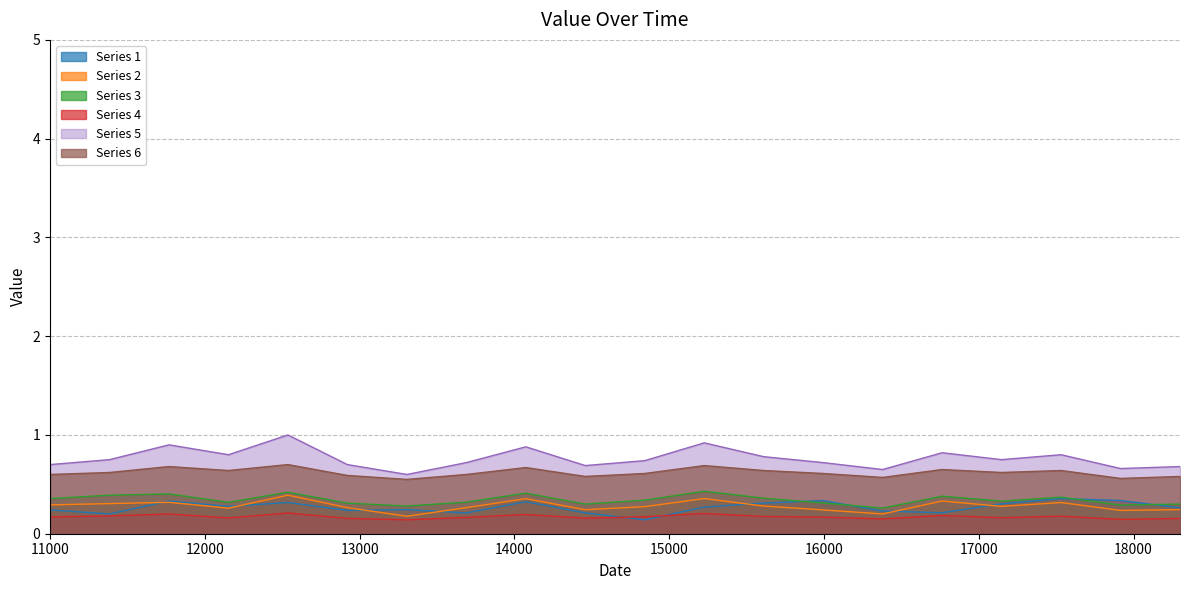

What is the value of the Series 2 point at the 4th from the left?

0.3